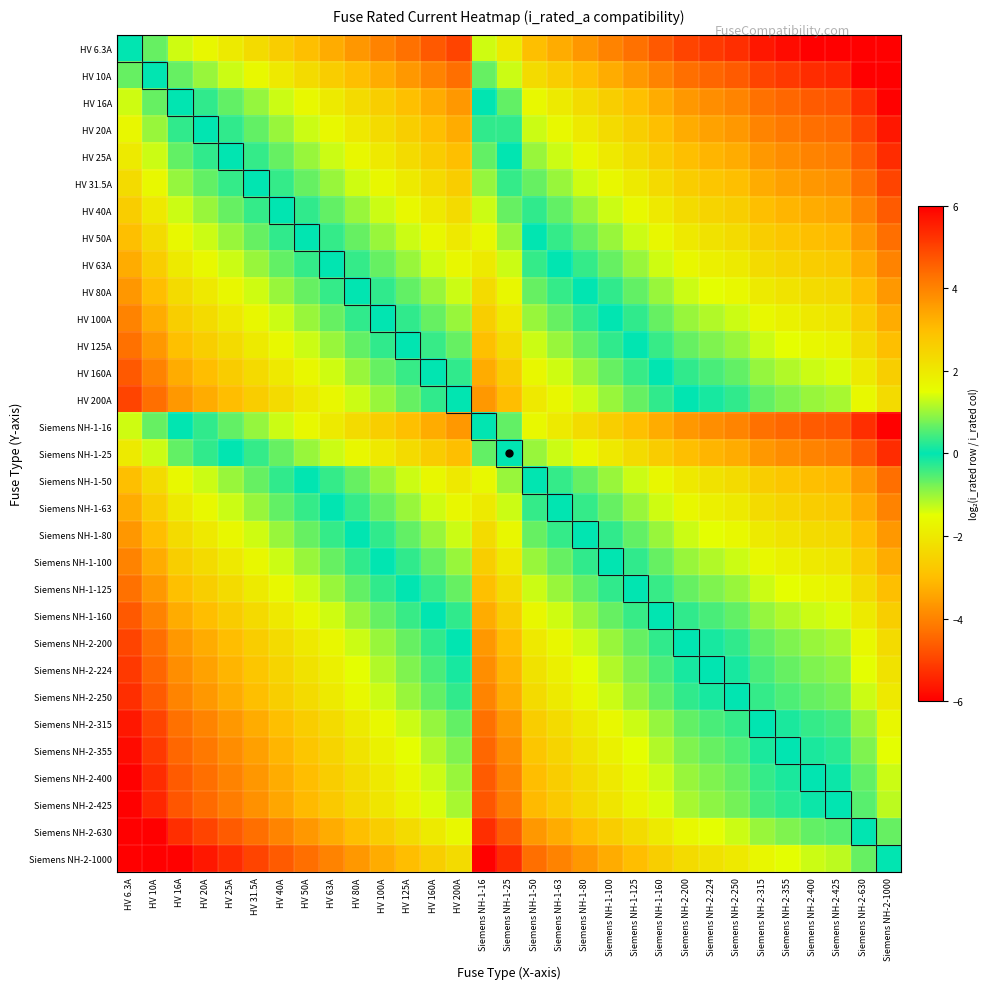

Reading right to left, what are all the values shown in this chart?

HV 6.3A: Siemens NH-2-1000=-7.3	Siemens NH-2-630=-6.6	Siemens NH-2-425=-6.1	Siemens NH-2-400=-6.0	Siemens NH-2-355=-5.8	Siemens NH-2-315=-5.6	Siemens NH-2-250=-5.3	Siemens NH-2-224=-5.2	Siemens NH-2-200=-5.0	Siemens NH-1-160=-4.7	Siemens NH-1-125=-4.3	Siemens NH-1-100=-4.0	Siemens NH-1-80=-3.7	Siemens NH-1-63=-3.3	Siemens NH-1-50=-3.0	Siemens NH-1-25=-2.0	Siemens NH-1-16=-1.3	HV 200A=-5.0	HV 160A=-4.7	HV 125A=-4.3	HV 100A=-4.0	HV 80A=-3.7	HV 63A=-3.3	HV 50A=-3.0	HV 40A=-2.7	HV 31.5A=-2.3	HV 25A=-2.0	HV 20A=-1.7	HV 16A=-1.3	HV 10A=-0.7	HV 6.3A=0.0
HV 10A: Siemens NH-2-1000=-6.6	Siemens NH-2-630=-6.0	Siemens NH-2-425=-5.4	Siemens NH-2-400=-5.3	Siemens NH-2-355=-5.1	Siemens NH-2-315=-5.0	Siemens NH-2-250=-4.6	Siemens NH-2-224=-4.5	Siemens NH-2-200=-4.3	Siemens NH-1-160=-4.0	Siemens NH-1-125=-3.6	Siemens NH-1-100=-3.3	Siemens NH-1-80=-3.0	Siemens NH-1-63=-2.7	Siemens NH-1-50=-2.3	Siemens NH-1-25=-1.3	Siemens NH-1-16=-0.7	HV 200A=-4.3	HV 160A=-4.0	HV 125A=-3.6	HV 100A=-3.3	HV 80A=-3.0	HV 63A=-2.7	HV 50A=-2.3	HV 40A=-2.0	HV 31.5A=-1.7	HV 25A=-1.3	HV 20A=-1.0	HV 16A=-0.7	HV 10A=0.0	HV 6.3A=0.7
HV 16A: Siemens NH-2-1000=-6.0	Siemens NH-2-630=-5.3	Siemens NH-2-425=-4.7	Siemens NH-2-400=-4.6	Siemens NH-2-355=-4.5	Siemens NH-2-315=-4.3	Siemens NH-2-250=-4.0	Siemens NH-2-224=-3.8	Siemens NH-2-200=-3.6	Siemens NH-1-160=-3.3	Siemens NH-1-125=-3.0	Siemens NH-1-100=-2.6	Siemens NH-1-80=-2.3	Siemens NH-1-63=-2.0	Siemens NH-1-50=-1.6	Siemens NH-1-25=-0.6	Siemens NH-1-16=0.0	HV 200A=-3.6	HV 160A=-3.3	HV 125A=-3.0	HV 100A=-2.6	HV 80A=-2.3	HV 63A=-2.0	HV 50A=-1.6	HV 40A=-1.3	HV 31.5A=-1.0	HV 25A=-0.6	HV 20A=-0.3	HV 16A=0.0	HV 10A=0.7	HV 6.3A=1.3
HV 20A: Siemens NH-2-1000=-5.6	Siemens NH-2-630=-5.0	Siemens NH-2-425=-4.4	Siemens NH-2-400=-4.3	Siemens NH-2-355=-4.1	Siemens NH-2-315=-4.0	Siemens NH-2-250=-3.6	Siemens NH-2-224=-3.5	Siemens NH-2-200=-3.3	Siemens NH-1-160=-3.0	Siemens NH-1-125=-2.6	Siemens NH-1-100=-2.3	Siemens NH-1-80=-2.0	Siemens NH-1-63=-1.7	Siemens NH-1-50=-1.3	Siemens NH-1-25=-0.3	Siemens NH-1-16=0.3	HV 200A=-3.3	HV 160A=-3.0	HV 125A=-2.6	HV 100A=-2.3	HV 80A=-2.0	HV 63A=-1.7	HV 50A=-1.3	HV 40A=-1.0	HV 31.5A=-0.7	HV 25A=-0.3	HV 20A=0.0	HV 16A=0.3	HV 10A=1.0	HV 6.3A=1.7
HV 25A: Siemens NH-2-1000=-5.3	Siemens NH-2-630=-4.7	Siemens NH-2-425=-4.1	Siemens NH-2-400=-4.0	Siemens NH-2-355=-3.8	Siemens NH-2-315=-3.7	Siemens NH-2-250=-3.3	Siemens NH-2-224=-3.2	Siemens NH-2-200=-3.0	Siemens NH-1-160=-2.7	Siemens NH-1-125=-2.3	Siemens NH-1-100=-2.0	Siemens NH-1-80=-1.7	Siemens NH-1-63=-1.3	Siemens NH-1-50=-1.0	Siemens NH-1-25=0.0	Siemens NH-1-16=0.6	HV 200A=-3.0	HV 160A=-2.7	HV 125A=-2.3	HV 100A=-2.0	HV 80A=-1.7	HV 63A=-1.3	HV 50A=-1.0	HV 40A=-0.7	HV 31.5A=-0.3	HV 25A=0.0	HV 20A=0.3	HV 16A=0.6	HV 10A=1.3	HV 6.3A=2.0
HV 31.5A: Siemens NH-2-1000=-5.0	Siemens NH-2-630=-4.3	Siemens NH-2-425=-3.8	Siemens NH-2-400=-3.7	Siemens NH-2-355=-3.5	Siemens NH-2-315=-3.3	Siemens NH-2-250=-3.0	Siemens NH-2-224=-2.8	Siemens NH-2-200=-2.7	Siemens NH-1-160=-2.3	Siemens NH-1-125=-2.0	Siemens NH-1-100=-1.7	Siemens NH-1-80=-1.3	Siemens NH-1-63=-1.0	Siemens NH-1-50=-0.7	Siemens NH-1-25=0.3	Siemens NH-1-16=1.0	HV 200A=-2.7	HV 160A=-2.3	HV 125A=-2.0	HV 100A=-1.7	HV 80A=-1.3	HV 63A=-1.0	HV 50A=-0.7	HV 40A=-0.3	HV 31.5A=0.0	HV 25A=0.3	HV 20A=0.7	HV 16A=1.0	HV 10A=1.7	HV 6.3A=2.3
HV 40A: Siemens NH-2-1000=-4.6	Siemens NH-2-630=-4.0	Siemens NH-2-425=-3.4	Siemens NH-2-400=-3.3	Siemens NH-2-355=-3.1	Siemens NH-2-315=-3.0	Siemens NH-2-250=-2.6	Siemens NH-2-224=-2.5	Siemens NH-2-200=-2.3	Siemens NH-1-160=-2.0	Siemens NH-1-125=-1.6	Siemens NH-1-100=-1.3	Siemens NH-1-80=-1.0	Siemens NH-1-63=-0.7	Siemens NH-1-50=-0.3	Siemens NH-1-25=0.7	Siemens NH-1-16=1.3	HV 200A=-2.3	HV 160A=-2.0	HV 125A=-1.6	HV 100A=-1.3	HV 80A=-1.0	HV 63A=-0.7	HV 50A=-0.3	HV 40A=0.0	HV 31.5A=0.3	HV 25A=0.7	HV 20A=1.0	HV 16A=1.3	HV 10A=2.0	HV 6.3A=2.7
HV 50A: Siemens NH-2-1000=-4.3	Siemens NH-2-630=-3.7	Siemens NH-2-425=-3.1	Siemens NH-2-400=-3.0	Siemens NH-2-355=-2.8	Siemens NH-2-315=-2.7	Siemens NH-2-250=-2.3	Siemens NH-2-224=-2.2	Siemens NH-2-200=-2.0	Siemens NH-1-160=-1.7	Siemens NH-1-125=-1.3	Siemens NH-1-100=-1.0	Siemens NH-1-80=-0.7	Siemens NH-1-63=-0.3	Siemens NH-1-50=0.0	Siemens NH-1-25=1.0	Siemens NH-1-16=1.6	HV 200A=-2.0	HV 160A=-1.7	HV 125A=-1.3	HV 100A=-1.0	HV 80A=-0.7	HV 63A=-0.3	HV 50A=0.0	HV 40A=0.3	HV 31.5A=0.7	HV 25A=1.0	HV 20A=1.3	HV 16A=1.6	HV 10A=2.3	HV 6.3A=3.0
HV 63A: Siemens NH-2-1000=-4.0	Siemens NH-2-630=-3.3	Siemens NH-2-425=-2.8	Siemens NH-2-400=-2.7	Siemens NH-2-355=-2.5	Siemens NH-2-315=-2.3	Siemens NH-2-250=-2.0	Siemens NH-2-224=-1.8	Siemens NH-2-200=-1.7	Siemens NH-1-160=-1.3	Siemens NH-1-125=-1.0	Siemens NH-1-100=-0.7	Siemens NH-1-80=-0.3	Siemens NH-1-63=0.0	Siemens NH-1-50=0.3	Siemens NH-1-25=1.3	Siemens NH-1-16=2.0	HV 200A=-1.7	HV 160A=-1.3	HV 125A=-1.0	HV 100A=-0.7	HV 80A=-0.3	HV 63A=0.0	HV 50A=0.3	HV 40A=0.7	HV 31.5A=1.0	HV 25A=1.3	HV 20A=1.7	HV 16A=2.0	HV 10A=2.7	HV 6.3A=3.3
HV 80A: Siemens NH-2-1000=-3.6	Siemens NH-2-630=-3.0	Siemens NH-2-425=-2.4	Siemens NH-2-400=-2.3	Siemens NH-2-355=-2.1	Siemens NH-2-315=-2.0	Siemens NH-2-250=-1.6	Siemens NH-2-224=-1.5	Siemens NH-2-200=-1.3	Siemens NH-1-160=-1.0	Siemens NH-1-125=-0.6	Siemens NH-1-100=-0.3	Siemens NH-1-80=0.0	Siemens NH-1-63=0.3	Siemens NH-1-50=0.7	Siemens NH-1-25=1.7	Siemens NH-1-16=2.3	HV 200A=-1.3	HV 160A=-1.0	HV 125A=-0.6	HV 100A=-0.3	HV 80A=0.0	HV 63A=0.3	HV 50A=0.7	HV 40A=1.0	HV 31.5A=1.3	HV 25A=1.7	HV 20A=2.0	HV 16A=2.3	HV 10A=3.0	HV 6.3A=3.7
HV 100A: Siemens NH-2-1000=-3.3	Siemens NH-2-630=-2.7	Siemens NH-2-425=-2.1	Siemens NH-2-400=-2.0	Siemens NH-2-355=-1.8	Siemens NH-2-315=-1.7	Siemens NH-2-250=-1.3	Siemens NH-2-224=-1.2	Siemens NH-2-200=-1.0	Siemens NH-1-160=-0.7	Siemens NH-1-125=-0.3	Siemens NH-1-100=0.0	Siemens NH-1-80=0.3	Siemens NH-1-63=0.7	Siemens NH-1-50=1.0	Siemens NH-1-25=2.0	Siemens NH-1-16=2.6	HV 200A=-1.0	HV 160A=-0.7	HV 125A=-0.3	HV 100A=0.0	HV 80A=0.3	HV 63A=0.7	HV 50A=1.0	HV 40A=1.3	HV 31.5A=1.7	HV 25A=2.0	HV 20A=2.3	HV 16A=2.6	HV 10A=3.3	HV 6.3A=4.0
HV 125A: Siemens NH-2-1000=-3.0	Siemens NH-2-630=-2.3	Siemens NH-2-425=-1.8	Siemens NH-2-400=-1.7	Siemens NH-2-355=-1.5	Siemens NH-2-315=-1.3	Siemens NH-2-250=-1.0	Siemens NH-2-224=-0.8	Siemens NH-2-200=-0.7	Siemens NH-1-160=-0.4	Siemens NH-1-125=0.0	Siemens NH-1-100=0.3	Siemens NH-1-80=0.6	Siemens NH-1-63=1.0	Siemens NH-1-50=1.3	Siemens NH-1-25=2.3	Siemens NH-1-16=3.0	HV 200A=-0.7	HV 160A=-0.4	HV 125A=0.0	HV 100A=0.3	HV 80A=0.6	HV 63A=1.0	HV 50A=1.3	HV 40A=1.6	HV 31.5A=2.0	HV 25A=2.3	HV 20A=2.6	HV 16A=3.0	HV 10A=3.6	HV 6.3A=4.3
HV 160A: Siemens NH-2-1000=-2.6	Siemens NH-2-630=-2.0	Siemens NH-2-425=-1.4	Siemens NH-2-400=-1.3	Siemens NH-2-355=-1.1	Siemens NH-2-315=-1.0	Siemens NH-2-250=-0.6	Siemens NH-2-224=-0.5	Siemens NH-2-200=-0.3	Siemens NH-1-160=0.0	Siemens NH-1-125=0.4	Siemens NH-1-100=0.7	Siemens NH-1-80=1.0	Siemens NH-1-63=1.3	Siemens NH-1-50=1.7	Siemens NH-1-25=2.7	Siemens NH-1-16=3.3	HV 200A=-0.3	HV 160A=0.0	HV 125A=0.4	HV 100A=0.7	HV 80A=1.0	HV 63A=1.3	HV 50A=1.7	HV 40A=2.0	HV 31.5A=2.3	HV 25A=2.7	HV 20A=3.0	HV 16A=3.3	HV 10A=4.0	HV 6.3A=4.7
HV 200A: Siemens NH-2-1000=-2.3	Siemens NH-2-630=-1.7	Siemens NH-2-425=-1.1	Siemens NH-2-400=-1.0	Siemens NH-2-355=-0.8	Siemens NH-2-315=-0.7	Siemens NH-2-250=-0.3	Siemens NH-2-224=-0.2	Siemens NH-2-200=0.0	Siemens NH-1-160=0.3	Siemens NH-1-125=0.7	Siemens NH-1-100=1.0	Siemens NH-1-80=1.3	Siemens NH-1-63=1.7	Siemens NH-1-50=2.0	Siemens NH-1-25=3.0	Siemens NH-1-16=3.6	HV 200A=0.0	HV 160A=0.3	HV 125A=0.7	HV 100A=1.0	HV 80A=1.3	HV 63A=1.7	HV 50A=2.0	HV 40A=2.3	HV 31.5A=2.7	HV 25A=3.0	HV 20A=3.3	HV 16A=3.6	HV 10A=4.3	HV 6.3A=5.0
Siemens NH-1-16: Siemens NH-2-1000=-6.0	Siemens NH-2-630=-5.3	Siemens NH-2-425=-4.7	Siemens NH-2-400=-4.6	Siemens NH-2-355=-4.5	Siemens NH-2-315=-4.3	Siemens NH-2-250=-4.0	Siemens NH-2-224=-3.8	Siemens NH-2-200=-3.6	Siemens NH-1-160=-3.3	Siemens NH-1-125=-3.0	Siemens NH-1-100=-2.6	Siemens NH-1-80=-2.3	Siemens NH-1-63=-2.0	Siemens NH-1-50=-1.6	Siemens NH-1-25=-0.6	Siemens NH-1-16=0.0	HV 200A=-3.6	HV 160A=-3.3	HV 125A=-3.0	HV 100A=-2.6	HV 80A=-2.3	HV 63A=-2.0	HV 50A=-1.6	HV 40A=-1.3	HV 31.5A=-1.0	HV 25A=-0.6	HV 20A=-0.3	HV 16A=0.0	HV 10A=0.7	HV 6.3A=1.3
Siemens NH-1-25: Siemens NH-2-1000=-5.3	Siemens NH-2-630=-4.7	Siemens NH-2-425=-4.1	Siemens NH-2-400=-4.0	Siemens NH-2-355=-3.8	Siemens NH-2-315=-3.7	Siemens NH-2-250=-3.3	Siemens NH-2-224=-3.2	Siemens NH-2-200=-3.0	Siemens NH-1-160=-2.7	Siemens NH-1-125=-2.3	Siemens NH-1-100=-2.0	Siemens NH-1-80=-1.7	Siemens NH-1-63=-1.3	Siemens NH-1-50=-1.0	Siemens NH-1-25=0.0	Siemens NH-1-16=0.6	HV 200A=-3.0	HV 160A=-2.7	HV 125A=-2.3	HV 100A=-2.0	HV 80A=-1.7	HV 63A=-1.3	HV 50A=-1.0	HV 40A=-0.7	HV 31.5A=-0.3	HV 25A=0.0	HV 20A=0.3	HV 16A=0.6	HV 10A=1.3	HV 6.3A=2.0
Siemens NH-1-50: Siemens NH-2-1000=-4.3	Siemens NH-2-630=-3.7	Siemens NH-2-425=-3.1	Siemens NH-2-400=-3.0	Siemens NH-2-355=-2.8	Siemens NH-2-315=-2.7	Siemens NH-2-250=-2.3	Siemens NH-2-224=-2.2	Siemens NH-2-200=-2.0	Siemens NH-1-160=-1.7	Siemens NH-1-125=-1.3	Siemens NH-1-100=-1.0	Siemens NH-1-80=-0.7	Siemens NH-1-63=-0.3	Siemens NH-1-50=0.0	Siemens NH-1-25=1.0	Siemens NH-1-16=1.6	HV 200A=-2.0	HV 160A=-1.7	HV 125A=-1.3	HV 100A=-1.0	HV 80A=-0.7	HV 63A=-0.3	HV 50A=0.0	HV 40A=0.3	HV 31.5A=0.7	HV 25A=1.0	HV 20A=1.3	HV 16A=1.6	HV 10A=2.3	HV 6.3A=3.0
Siemens NH-1-63: Siemens NH-2-1000=-4.0	Siemens NH-2-630=-3.3	Siemens NH-2-425=-2.8	Siemens NH-2-400=-2.7	Siemens NH-2-355=-2.5	Siemens NH-2-315=-2.3	Siemens NH-2-250=-2.0	Siemens NH-2-224=-1.8	Siemens NH-2-200=-1.7	Siemens NH-1-160=-1.3	Siemens NH-1-125=-1.0	Siemens NH-1-100=-0.7	Siemens NH-1-80=-0.3	Siemens NH-1-63=0.0	Siemens NH-1-50=0.3	Siemens NH-1-25=1.3	Siemens NH-1-16=2.0	HV 200A=-1.7	HV 160A=-1.3	HV 125A=-1.0	HV 100A=-0.7	HV 80A=-0.3	HV 63A=0.0	HV 50A=0.3	HV 40A=0.7	HV 31.5A=1.0	HV 25A=1.3	HV 20A=1.7	HV 16A=2.0	HV 10A=2.7	HV 6.3A=3.3
Siemens NH-1-80: Siemens NH-2-1000=-3.6	Siemens NH-2-630=-3.0	Siemens NH-2-425=-2.4	Siemens NH-2-400=-2.3	Siemens NH-2-355=-2.1	Siemens NH-2-315=-2.0	Siemens NH-2-250=-1.6	Siemens NH-2-224=-1.5	Siemens NH-2-200=-1.3	Siemens NH-1-160=-1.0	Siemens NH-1-125=-0.6	Siemens NH-1-100=-0.3	Siemens NH-1-80=0.0	Siemens NH-1-63=0.3	Siemens NH-1-50=0.7	Siemens NH-1-25=1.7	Siemens NH-1-16=2.3	HV 200A=-1.3	HV 160A=-1.0	HV 125A=-0.6	HV 100A=-0.3	HV 80A=0.0	HV 63A=0.3	HV 50A=0.7	HV 40A=1.0	HV 31.5A=1.3	HV 25A=1.7	HV 20A=2.0	HV 16A=2.3	HV 10A=3.0	HV 6.3A=3.7
Siemens NH-1-100: Siemens NH-2-1000=-3.3	Siemens NH-2-630=-2.7	Siemens NH-2-425=-2.1	Siemens NH-2-400=-2.0	Siemens NH-2-355=-1.8	Siemens NH-2-315=-1.7	Siemens NH-2-250=-1.3	Siemens NH-2-224=-1.2	Siemens NH-2-200=-1.0	Siemens NH-1-160=-0.7	Siemens NH-1-125=-0.3	Siemens NH-1-100=0.0	Siemens NH-1-80=0.3	Siemens NH-1-63=0.7	Siemens NH-1-50=1.0	Siemens NH-1-25=2.0	Siemens NH-1-16=2.6	HV 200A=-1.0	HV 160A=-0.7	HV 125A=-0.3	HV 100A=0.0	HV 80A=0.3	HV 63A=0.7	HV 50A=1.0	HV 40A=1.3	HV 31.5A=1.7	HV 25A=2.0	HV 20A=2.3	HV 16A=2.6	HV 10A=3.3	HV 6.3A=4.0
Siemens NH-1-125: Siemens NH-2-1000=-3.0	Siemens NH-2-630=-2.3	Siemens NH-2-425=-1.8	Siemens NH-2-400=-1.7	Siemens NH-2-355=-1.5	Siemens NH-2-315=-1.3	Siemens NH-2-250=-1.0	Siemens NH-2-224=-0.8	Siemens NH-2-200=-0.7	Siemens NH-1-160=-0.4	Siemens NH-1-125=0.0	Siemens NH-1-100=0.3	Siemens NH-1-80=0.6	Siemens NH-1-63=1.0	Siemens NH-1-50=1.3	Siemens NH-1-25=2.3	Siemens NH-1-16=3.0	HV 200A=-0.7	HV 160A=-0.4	HV 125A=0.0	HV 100A=0.3	HV 80A=0.6	HV 63A=1.0	HV 50A=1.3	HV 40A=1.6	HV 31.5A=2.0	HV 25A=2.3	HV 20A=2.6	HV 16A=3.0	HV 10A=3.6	HV 6.3A=4.3
Siemens NH-1-160: Siemens NH-2-1000=-2.6	Siemens NH-2-630=-2.0	Siemens NH-2-425=-1.4	Siemens NH-2-400=-1.3	Siemens NH-2-355=-1.1	Siemens NH-2-315=-1.0	Siemens NH-2-250=-0.6	Siemens NH-2-224=-0.5	Siemens NH-2-200=-0.3	Siemens NH-1-160=0.0	Siemens NH-1-125=0.4	Siemens NH-1-100=0.7	Siemens NH-1-80=1.0	Siemens NH-1-63=1.3	Siemens NH-1-50=1.7	Siemens NH-1-25=2.7	Siemens NH-1-16=3.3	HV 200A=-0.3	HV 160A=0.0	HV 125A=0.4	HV 100A=0.7	HV 80A=1.0	HV 63A=1.3	HV 50A=1.7	HV 40A=2.0	HV 31.5A=2.3	HV 25A=2.7	HV 20A=3.0	HV 16A=3.3	HV 10A=4.0	HV 6.3A=4.7
Siemens NH-2-200: Siemens NH-2-1000=-2.3	Siemens NH-2-630=-1.7	Siemens NH-2-425=-1.1	Siemens NH-2-400=-1.0	Siemens NH-2-355=-0.8	Siemens NH-2-315=-0.7	Siemens NH-2-250=-0.3	Siemens NH-2-224=-0.2	Siemens NH-2-200=0.0	Siemens NH-1-160=0.3	Siemens NH-1-125=0.7	Siemens NH-1-100=1.0	Siemens NH-1-80=1.3	Siemens NH-1-63=1.7	Siemens NH-1-50=2.0	Siemens NH-1-25=3.0	Siemens NH-1-16=3.6	HV 200A=0.0	HV 160A=0.3	HV 125A=0.7	HV 100A=1.0	HV 80A=1.3	HV 63A=1.7	HV 50A=2.0	HV 40A=2.3	HV 31.5A=2.7	HV 25A=3.0	HV 20A=3.3	HV 16A=3.6	HV 10A=4.3	HV 6.3A=5.0
Siemens NH-2-224: Siemens NH-2-1000=-2.2	Siemens NH-2-630=-1.5	Siemens NH-2-425=-0.9	Siemens NH-2-400=-0.8	Siemens NH-2-355=-0.7	Siemens NH-2-315=-0.5	Siemens NH-2-250=-0.2	Siemens NH-2-224=0.0	Siemens NH-2-200=0.2	Siemens NH-1-160=0.5	Siemens NH-1-125=0.8	Siemens NH-1-100=1.2	Siemens NH-1-80=1.5	Siemens NH-1-63=1.8	Siemens NH-1-50=2.2	Siemens NH-1-25=3.2	Siemens NH-1-16=3.8	HV 200A=0.2	HV 160A=0.5	HV 125A=0.8	HV 100A=1.2	HV 80A=1.5	HV 63A=1.8	HV 50A=2.2	HV 40A=2.5	HV 31.5A=2.8	HV 25A=3.2	HV 20A=3.5	HV 16A=3.8	HV 10A=4.5	HV 6.3A=5.2
Siemens NH-2-250: Siemens NH-2-1000=-2.0	Siemens NH-2-630=-1.3	Siemens NH-2-425=-0.8	Siemens NH-2-400=-0.7	Siemens NH-2-355=-0.5	Siemens NH-2-315=-0.3	Siemens NH-2-250=0.0	Siemens NH-2-224=0.2	Siemens NH-2-200=0.3	Siemens NH-1-160=0.6	Siemens NH-1-125=1.0	Siemens NH-1-100=1.3	Siemens NH-1-80=1.6	Siemens NH-1-63=2.0	Siemens NH-1-50=2.3	Siemens NH-1-25=3.3	Siemens NH-1-16=4.0	HV 200A=0.3	HV 160A=0.6	HV 125A=1.0	HV 100A=1.3	HV 80A=1.6	HV 63A=2.0	HV 50A=2.3	HV 40A=2.6	HV 31.5A=3.0	HV 25A=3.3	HV 20A=3.6	HV 16A=4.0	HV 10A=4.6	HV 6.3A=5.3
Siemens NH-2-315: Siemens NH-2-1000=-1.7	Siemens NH-2-630=-1.0	Siemens NH-2-425=-0.4	Siemens NH-2-400=-0.3	Siemens NH-2-355=-0.2	Siemens NH-2-315=0.0	Siemens NH-2-250=0.3	Siemens NH-2-224=0.5	Siemens NH-2-200=0.7	Siemens NH-1-160=1.0	Siemens NH-1-125=1.3	Siemens NH-1-100=1.7	Siemens NH-1-80=2.0	Siemens NH-1-63=2.3	Siemens NH-1-50=2.7	Siemens NH-1-25=3.7	Siemens NH-1-16=4.3	HV 200A=0.7	HV 160A=1.0	HV 125A=1.3	HV 100A=1.7	HV 80A=2.0	HV 63A=2.3	HV 50A=2.7	HV 40A=3.0	HV 31.5A=3.3	HV 25A=3.7	HV 20A=4.0	HV 16A=4.3	HV 10A=5.0	HV 6.3A=5.6
Siemens NH-2-355: Siemens NH-2-1000=-1.5	Siemens NH-2-630=-0.8	Siemens NH-2-425=-0.3	Siemens NH-2-400=-0.2	Siemens NH-2-355=0.0	Siemens NH-2-315=0.2	Siemens NH-2-250=0.5	Siemens NH-2-224=0.7	Siemens NH-2-200=0.8	Siemens NH-1-160=1.1	Siemens NH-1-125=1.5	Siemens NH-1-100=1.8	Siemens NH-1-80=2.1	Siemens NH-1-63=2.5	Siemens NH-1-50=2.8	Siemens NH-1-25=3.8	Siemens NH-1-16=4.5	HV 200A=0.8	HV 160A=1.1	HV 125A=1.5	HV 100A=1.8	HV 80A=2.1	HV 63A=2.5	HV 50A=2.8	HV 40A=3.1	HV 31.5A=3.5	HV 25A=3.8	HV 20A=4.1	HV 16A=4.5	HV 10A=5.1	HV 6.3A=5.8
Siemens NH-2-400: Siemens NH-2-1000=-1.3	Siemens NH-2-630=-0.7	Siemens NH-2-425=-0.1	Siemens NH-2-400=0.0	Siemens NH-2-355=0.2	Siemens NH-2-315=0.3	Siemens NH-2-250=0.7	Siemens NH-2-224=0.8	Siemens NH-2-200=1.0	Siemens NH-1-160=1.3	Siemens NH-1-125=1.7	Siemens NH-1-100=2.0	Siemens NH-1-80=2.3	Siemens NH-1-63=2.7	Siemens NH-1-50=3.0	Siemens NH-1-25=4.0	Siemens NH-1-16=4.6	HV 200A=1.0	HV 160A=1.3	HV 125A=1.7	HV 100A=2.0	HV 80A=2.3	HV 63A=2.7	HV 50A=3.0	HV 40A=3.3	HV 31.5A=3.7	HV 25A=4.0	HV 20A=4.3	HV 16A=4.6	HV 10A=5.3	HV 6.3A=6.0
Siemens NH-2-425: Siemens NH-2-1000=-1.2	Siemens NH-2-630=-0.6	Siemens NH-2-425=0.0	Siemens NH-2-400=0.1	Siemens NH-2-355=0.3	Siemens NH-2-315=0.4	Siemens NH-2-250=0.8	Siemens NH-2-224=0.9	Siemens NH-2-200=1.1	Siemens NH-1-160=1.4	Siemens NH-1-125=1.8	Siemens NH-1-100=2.1	Siemens NH-1-80=2.4	Siemens NH-1-63=2.8	Siemens NH-1-50=3.1	Siemens NH-1-25=4.1	Siemens NH-1-16=4.7	HV 200A=1.1	HV 160A=1.4	HV 125A=1.8	HV 100A=2.1	HV 80A=2.4	HV 63A=2.8	HV 50A=3.1	HV 40A=3.4	HV 31.5A=3.8	HV 25A=4.1	HV 20A=4.4	HV 16A=4.7	HV 10A=5.4	HV 6.3A=6.1
Siemens NH-2-630: Siemens NH-2-1000=-0.7	Siemens NH-2-630=0.0	Siemens NH-2-425=0.6	Siemens NH-2-400=0.7	Siemens NH-2-355=0.8	Siemens NH-2-315=1.0	Siemens NH-2-250=1.3	Siemens NH-2-224=1.5	Siemens NH-2-200=1.7	Siemens NH-1-160=2.0	Siemens NH-1-125=2.3	Siemens NH-1-100=2.7	Siemens NH-1-80=3.0	Siemens NH-1-63=3.3	Siemens NH-1-50=3.7	Siemens NH-1-25=4.7	Siemens NH-1-16=5.3	HV 200A=1.7	HV 160A=2.0	HV 125A=2.3	HV 100A=2.7	HV 80A=3.0	HV 63A=3.3	HV 50A=3.7	HV 40A=4.0	HV 31.5A=4.3	HV 25A=4.7	HV 20A=5.0	HV 16A=5.3	HV 10A=6.0	HV 6.3A=6.6
Siemens NH-2-1000: Siemens NH-2-1000=0.0	Siemens NH-2-630=0.7	Siemens NH-2-425=1.2	Siemens NH-2-400=1.3	Siemens NH-2-355=1.5	Siemens NH-2-315=1.7	Siemens NH-2-250=2.0	Siemens NH-2-224=2.2	Siemens NH-2-200=2.3	Siemens NH-1-160=2.6	Siemens NH-1-125=3.0	Siemens NH-1-100=3.3	Siemens NH-1-80=3.6	Siemens NH-1-63=4.0	Siemens NH-1-50=4.3	Siemens NH-1-25=5.3	Siemens NH-1-16=6.0	HV 200A=2.3	HV 160A=2.6	HV 125A=3.0	HV 100A=3.3	HV 80A=3.6	HV 63A=4.0	HV 50A=4.3	HV 40A=4.6	HV 31.5A=5.0	HV 25A=5.3	HV 20A=5.6	HV 16A=6.0	HV 10A=6.6	HV 6.3A=7.3